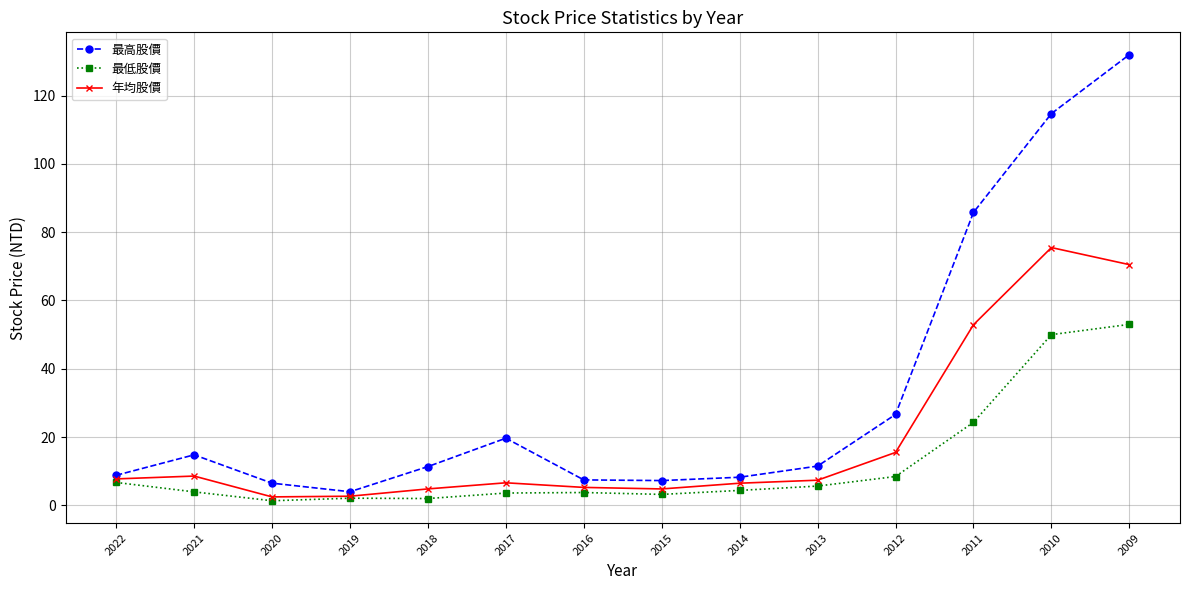

Does the chart have visible grid lines?

Yes